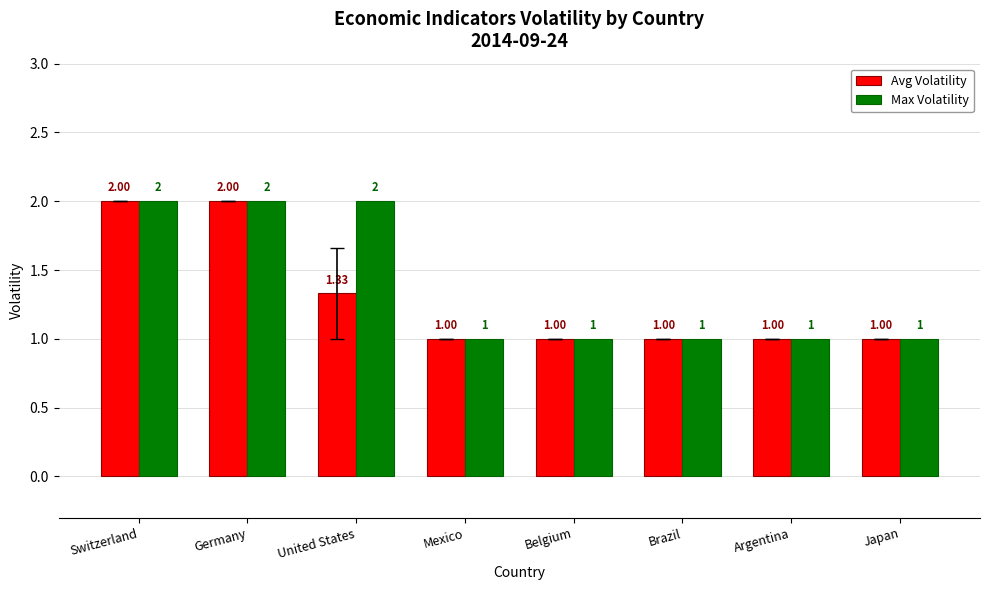

What is the sum of the Max Volatility values at United States and Switzerland?

4.0